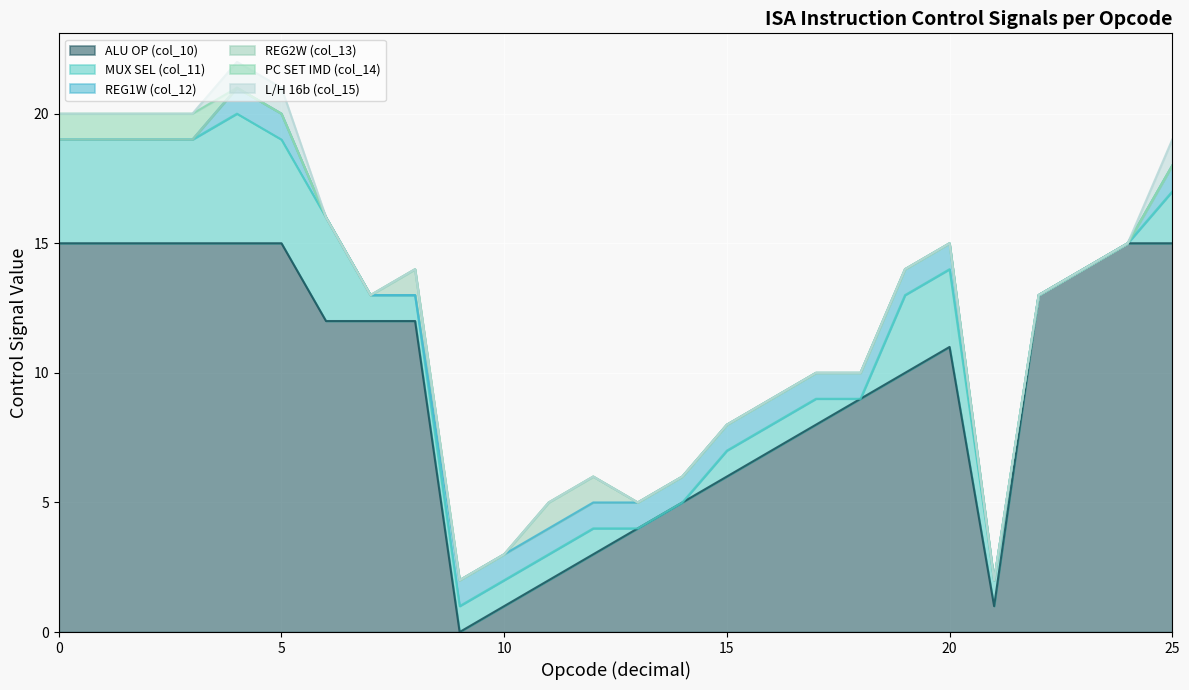

Which series ends up on top after the final intersection of PC SET IMD (col_14) and L/H 16b (col_15)?

L/H 16b (col_15)